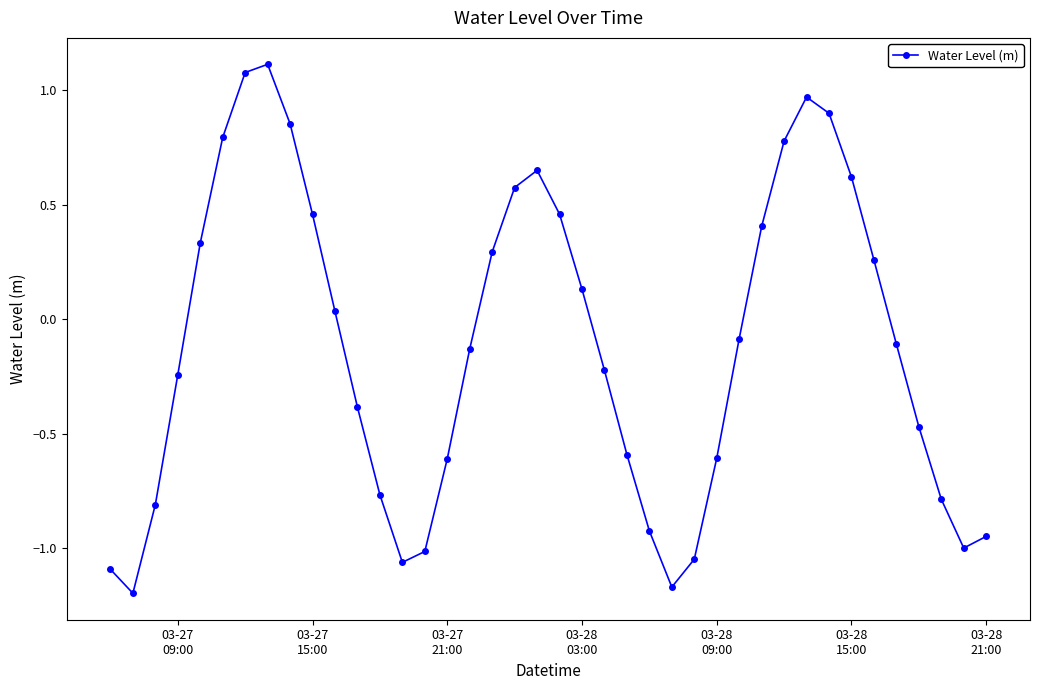

What is the value of the 12th point from the left?

-0.4